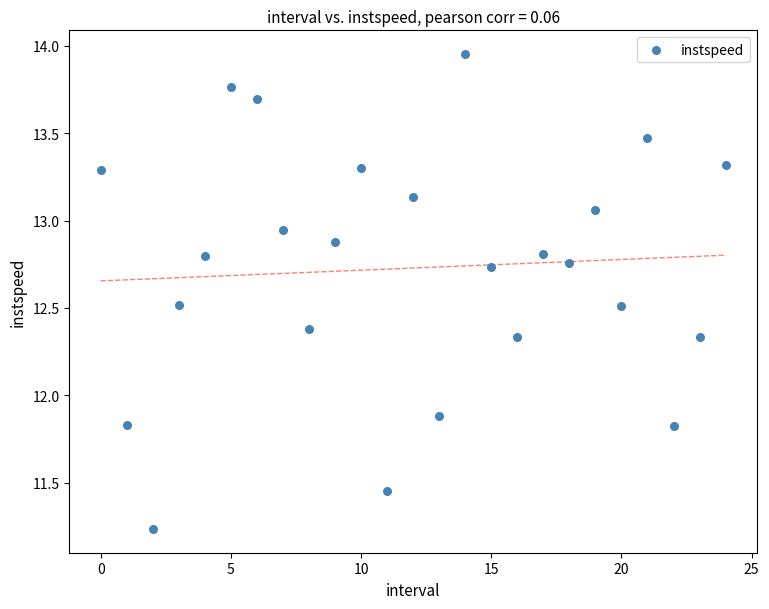

What is the range of Y values (max minus min)?

2.7